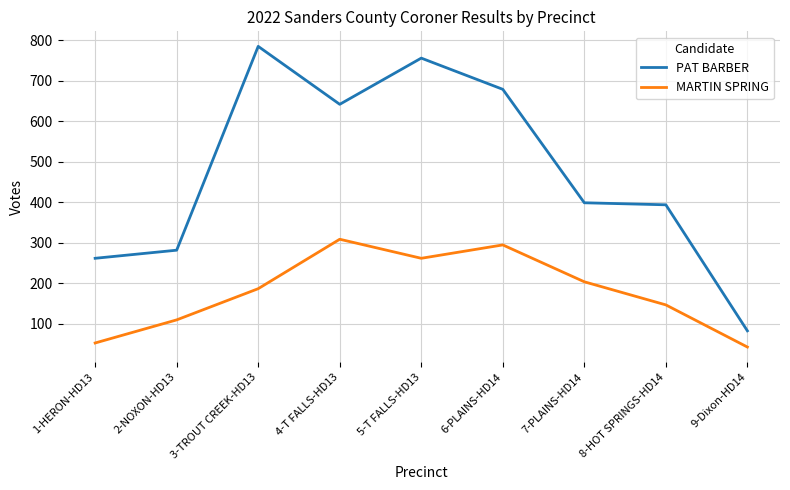

How many MARTIN SPRING values are between 110 and 262?

5